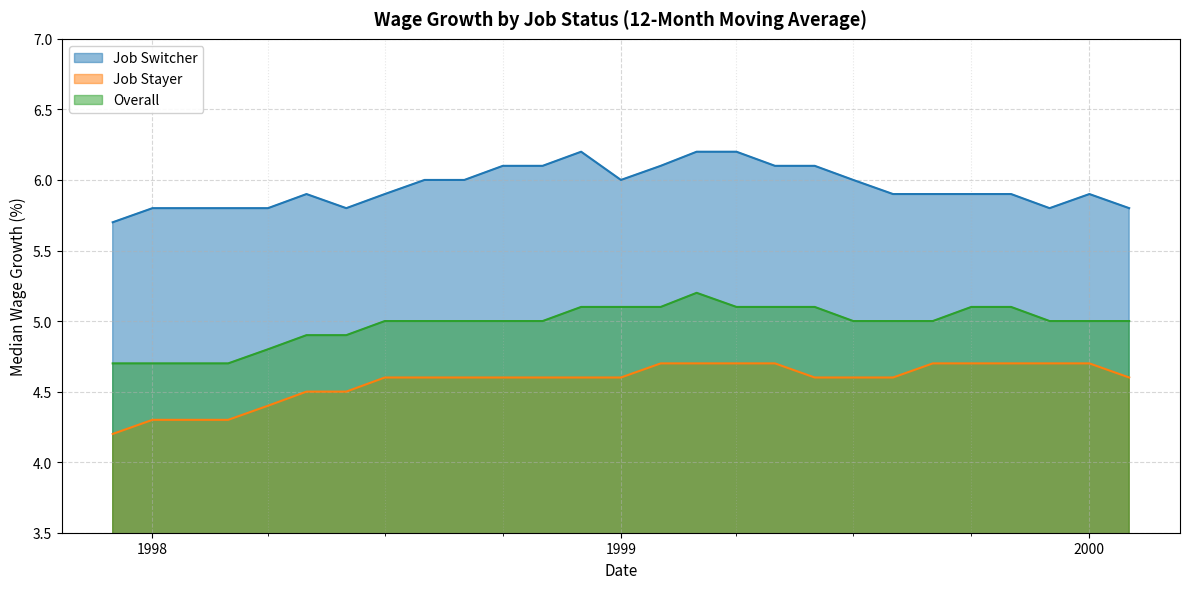

How many series are shown in this chart?

3